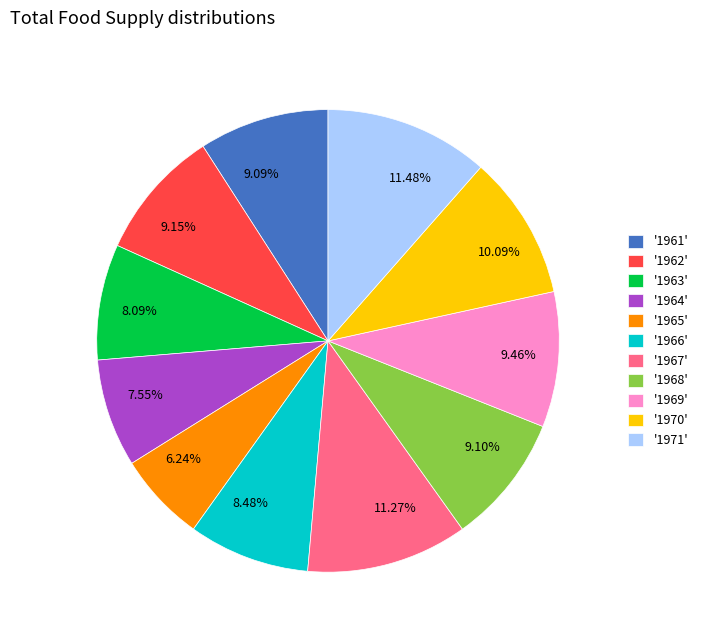

What is the ratio of the value at 11.48% to the value at 6.24%?

1.8